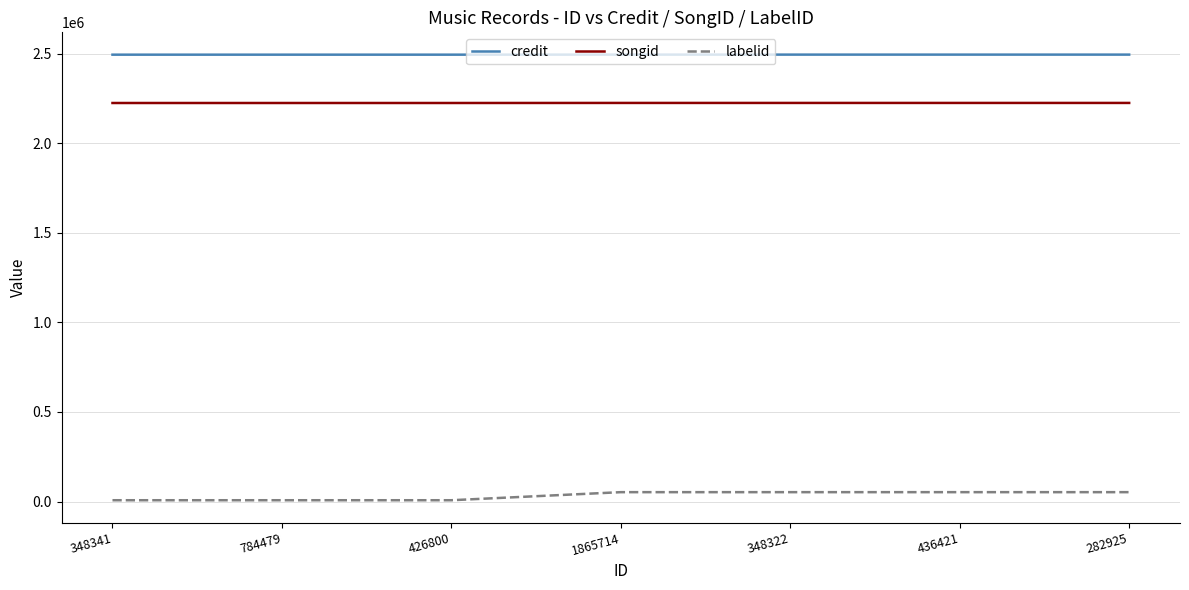

How many labelid values are between 7459 and 52505?

7